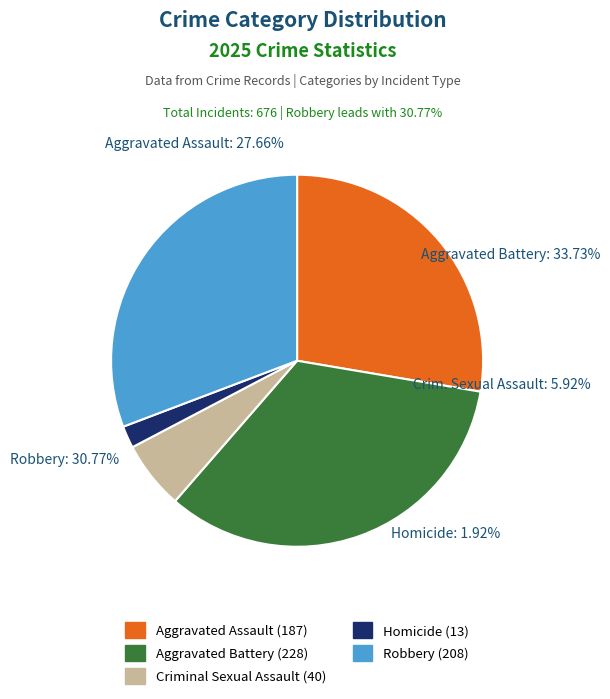

What portion of the pie excludes Robbery?

69.2%